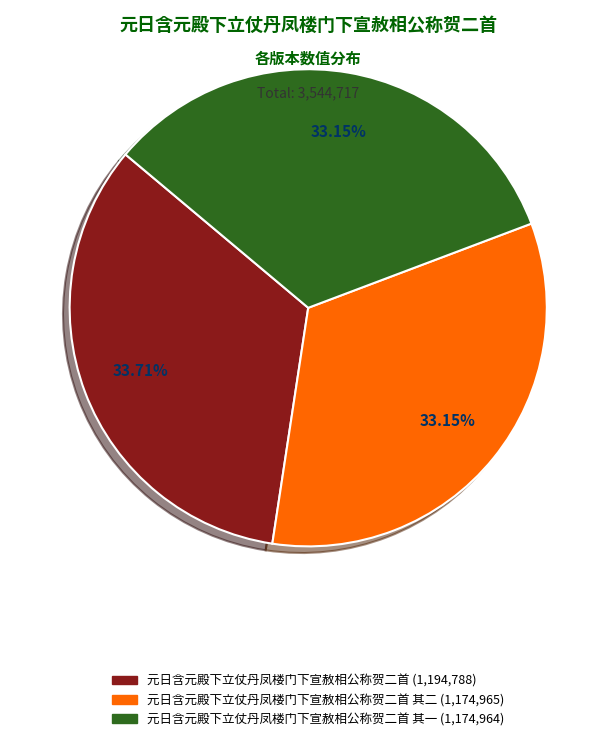

Which has a higher value, 元日含元殿下立仗丹凤楼门下宣赦相公称贺二首 其二 (1,174,965) or 元日含元殿下立仗丹凤楼门下宣赦相公称贺二首 (1,194,788)?

元日含元殿下立仗丹凤楼门下宣赦相公称贺二首 (1,194,788)